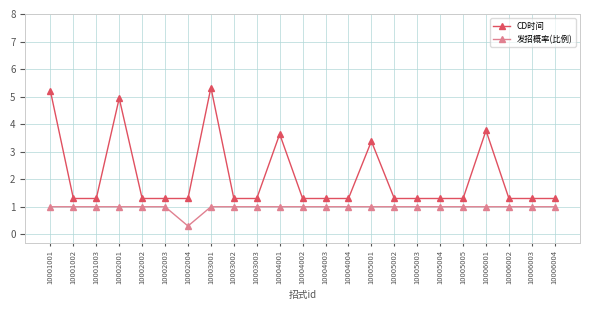

True or false: 发招概率(比例) has a value of 1.7 at 10006004.

False